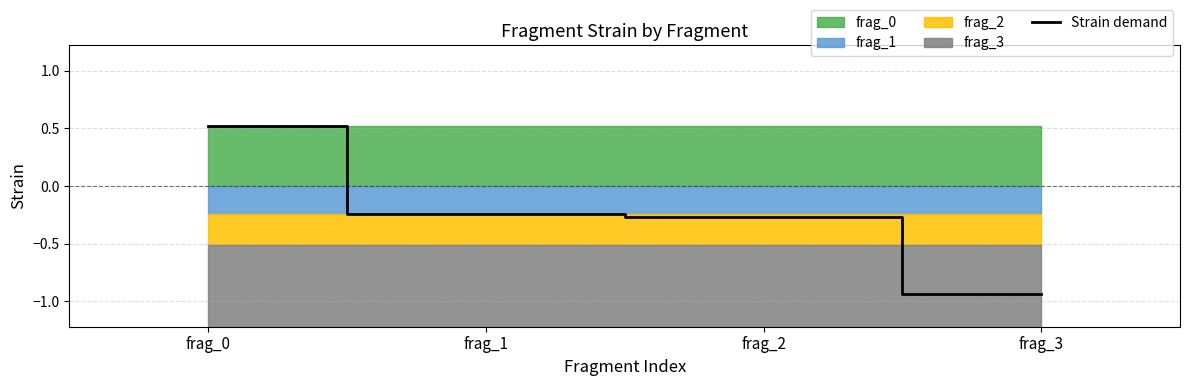

True or false: the data shows -0.3 at frag_1.

False